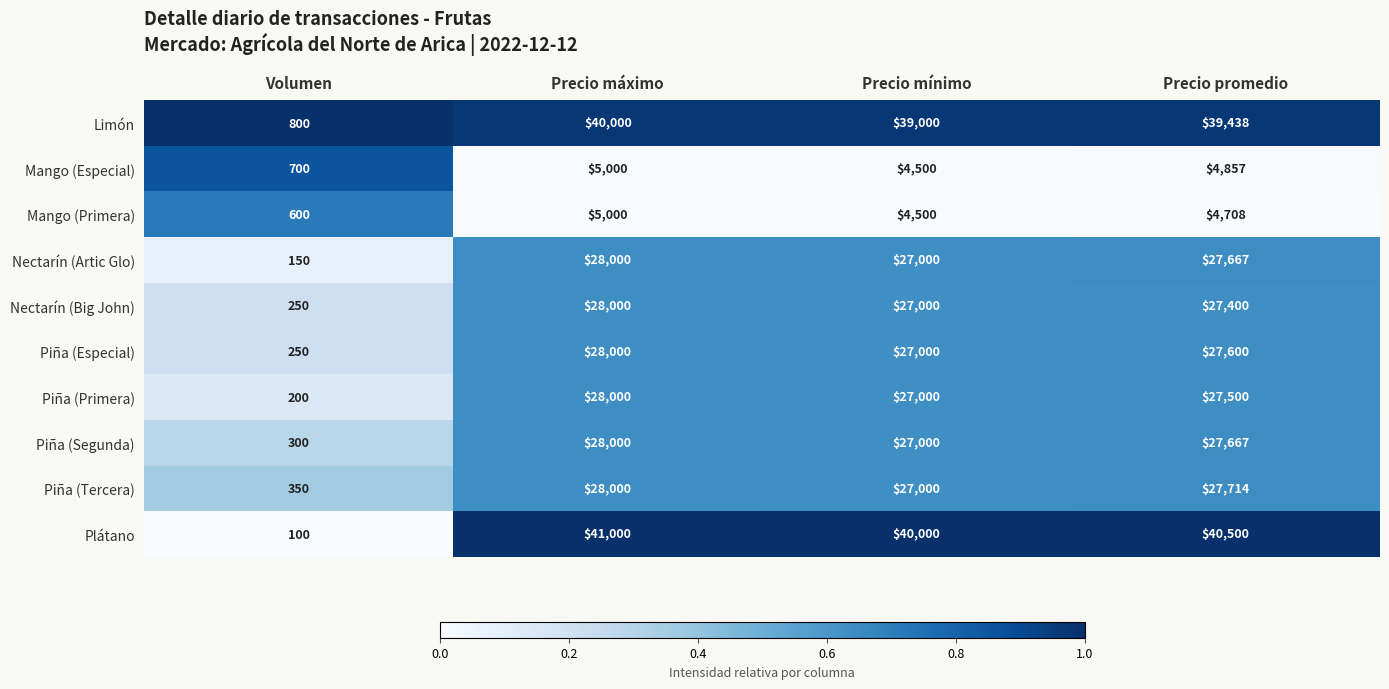

The value of Mango (Primera) at Volumen is 600. True or false?

True